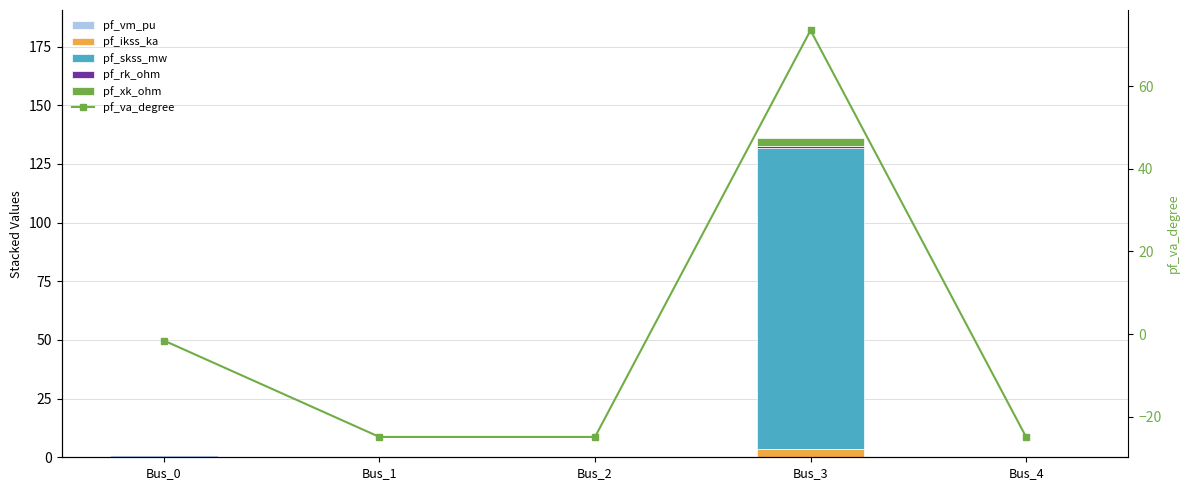

What is the sum of all pf_ikss_ka values?

3.7